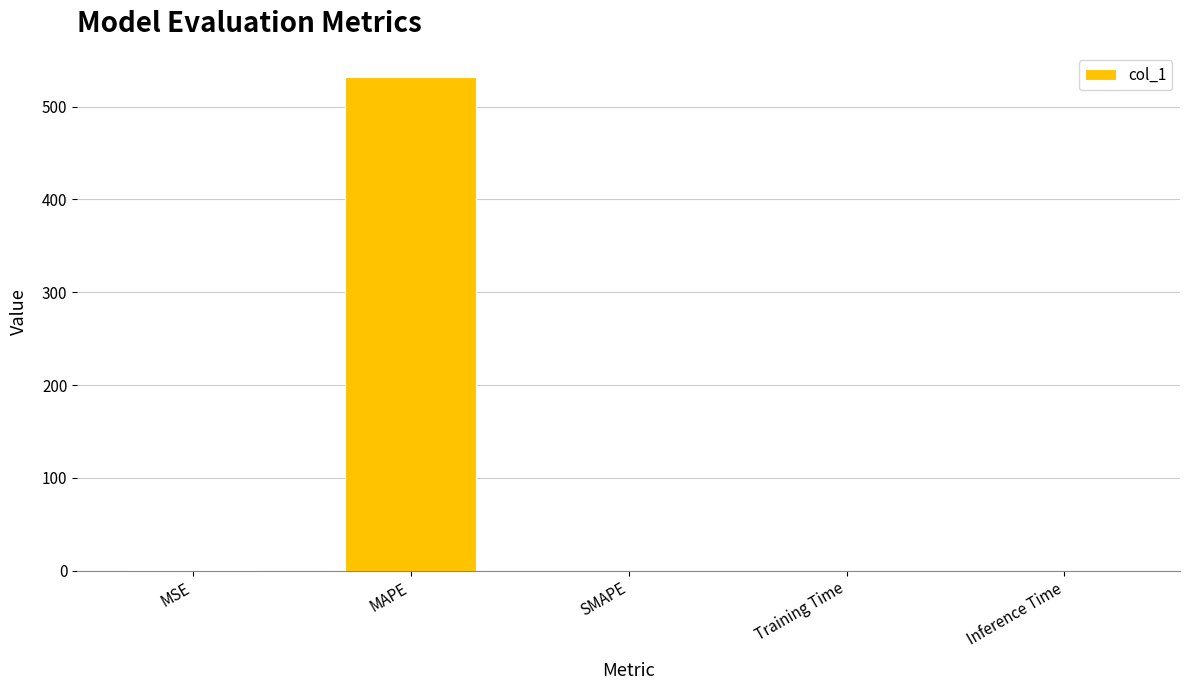

What is the approximate value at MSE?

0.5